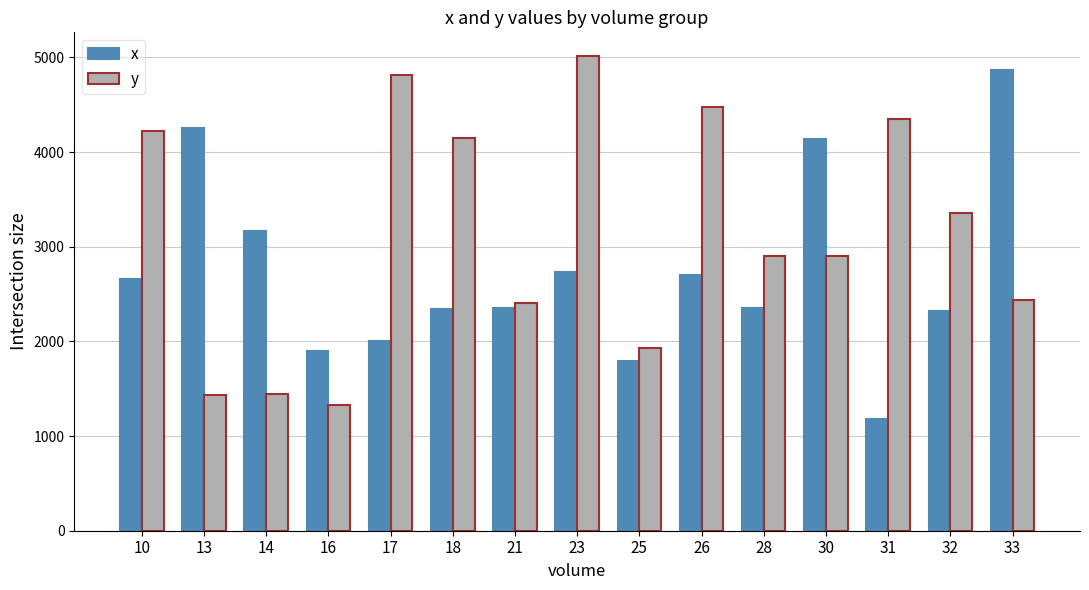

What is the maximum value shown in the chart?

5014